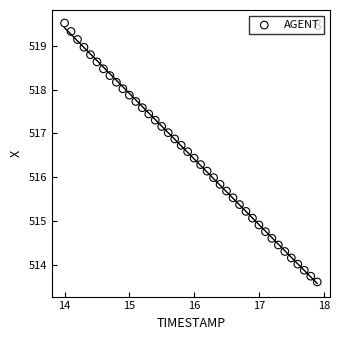

What is the range of X values (max minus min)?

3.9